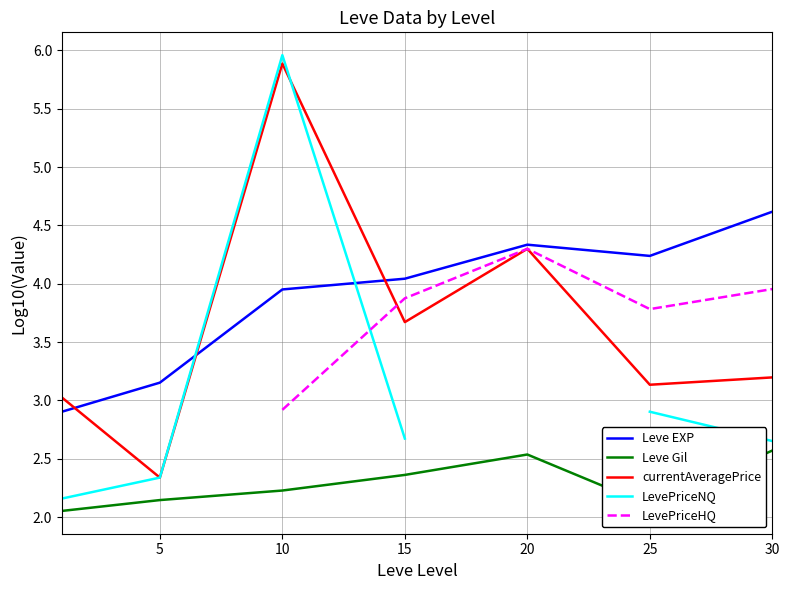

Is the value of currentAveragePrice at 10 greater than the value of Leve Gil at 30?

Yes